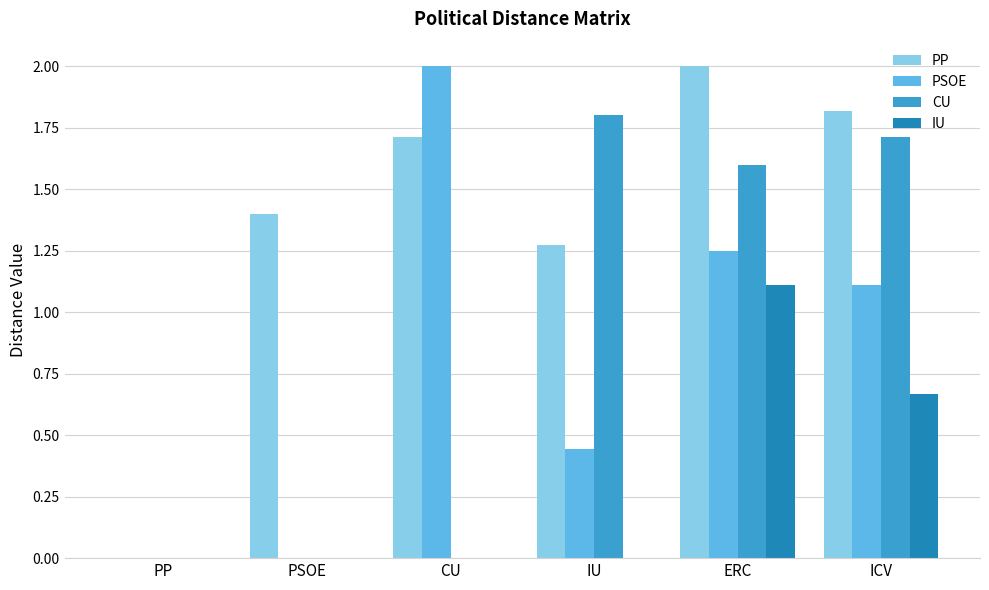

Between PP and CU, which series saw the biggest shift?

PSOE